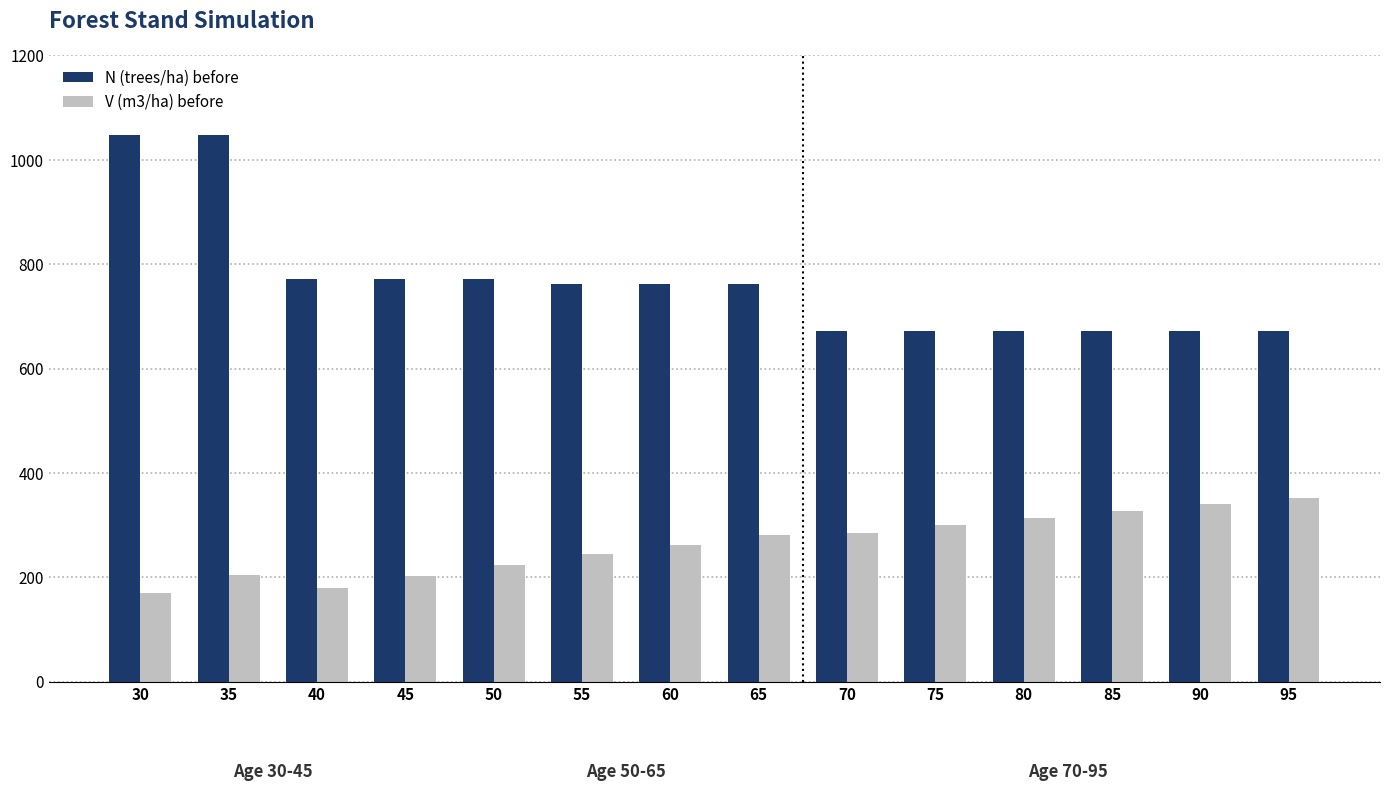

Is it true that V (m3/ha) before equals 243.9 at 55?

True